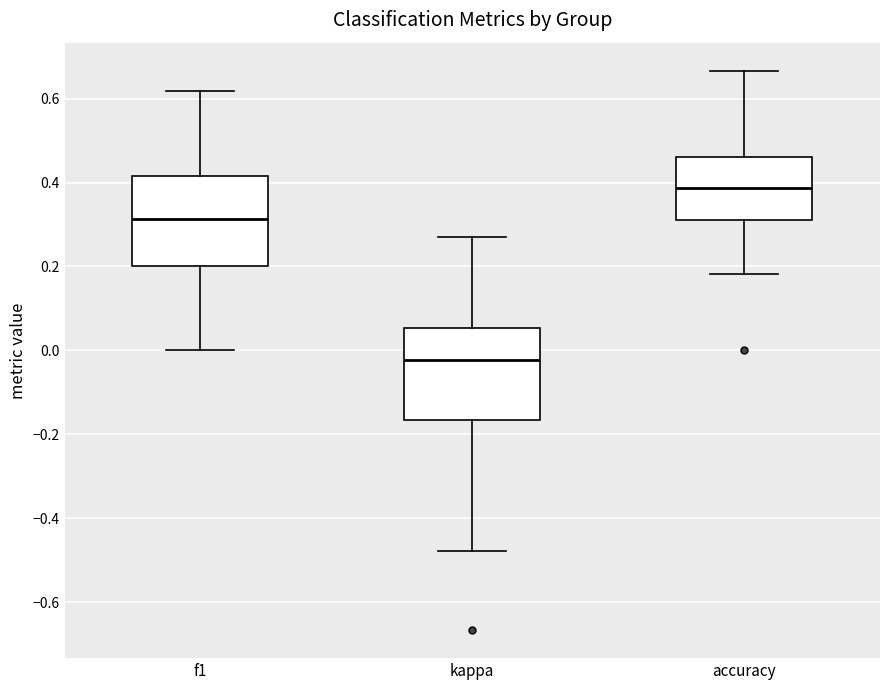

Which box's median line is the lowest?

kappa